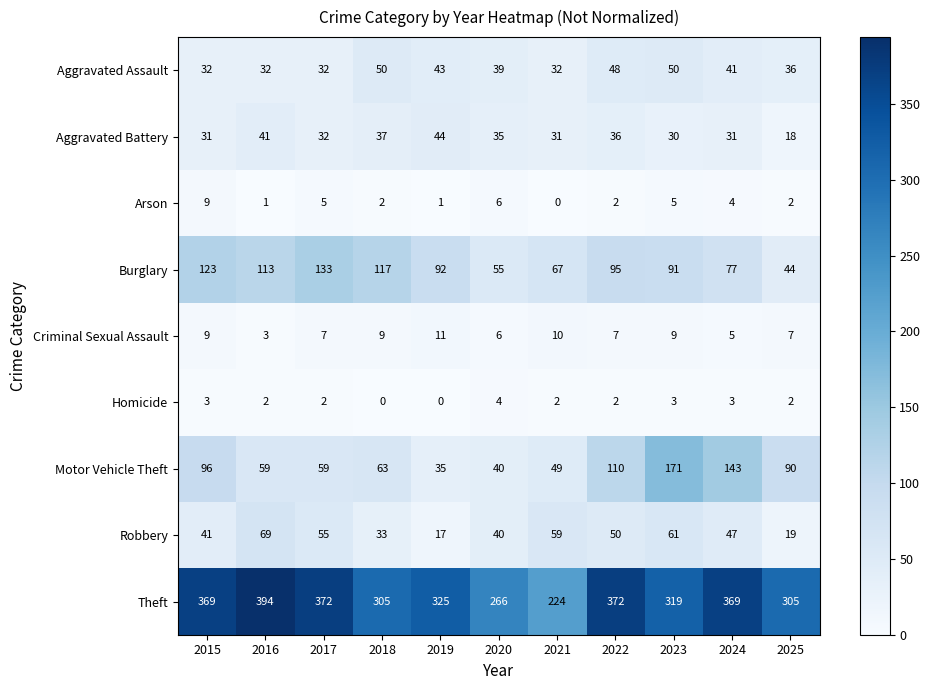

What is the sum of all Burglary values?

1007